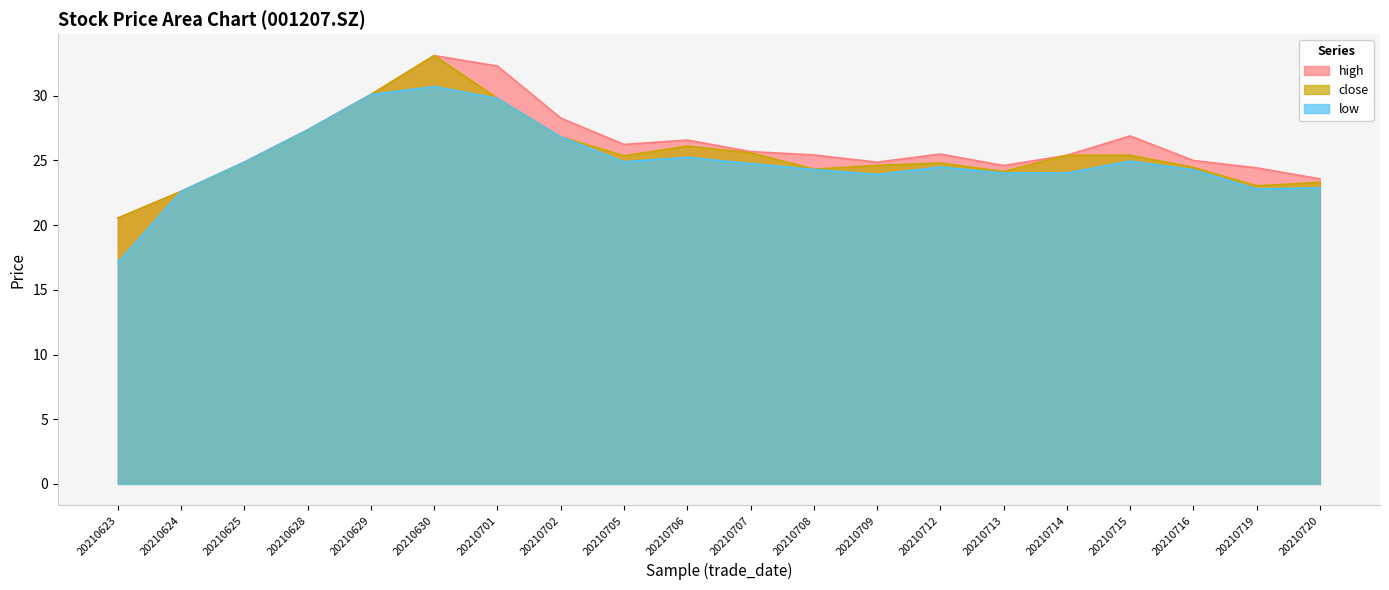

Reading left to right, extract all data points from this chart.

high: 20210623=20.6	20210624=22.6	20210625=24.9	20210628=27.4	20210629=30.1	20210630=33.1	20210701=32.3	20210702=28.3	20210705=26.2	20210706=26.6	20210707=25.7	20210708=25.4	20210709=24.9	20210712=25.5	20210713=24.6	20210714=25.4	20210715=26.9	20210716=25.0	20210719=24.4	20210720=23.6
close: 20210623=20.6	20210624=22.6	20210625=24.9	20210628=27.4	20210629=30.1	20210630=33.1	20210701=29.8	20210702=26.8	20210705=25.4	20210706=26.1	20210707=25.6	20210708=24.3	20210709=24.6	20210712=24.8	20210713=24.1	20210714=25.4	20210715=25.4	20210716=24.5	20210719=23.0	20210720=23.3
low: 20210623=17.1	20210624=22.6	20210625=24.9	20210628=27.4	20210629=30.1	20210630=30.7	20210701=29.8	20210702=26.8	20210705=24.9	20210706=25.2	20210707=24.8	20210708=24.3	20210709=23.9	20210712=24.5	20210713=24.0	20210714=24.0	20210715=24.9	20210716=24.3	20210719=22.8	20210720=22.9